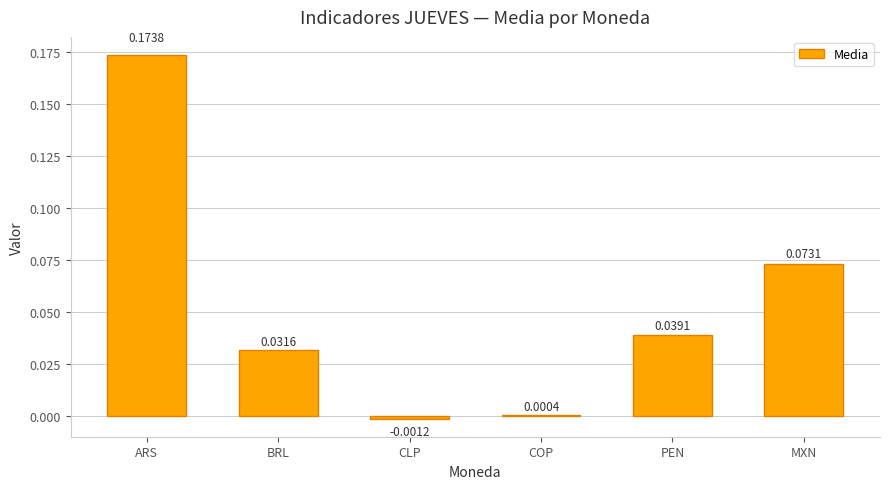

At which label is the value closest to 0?

COP